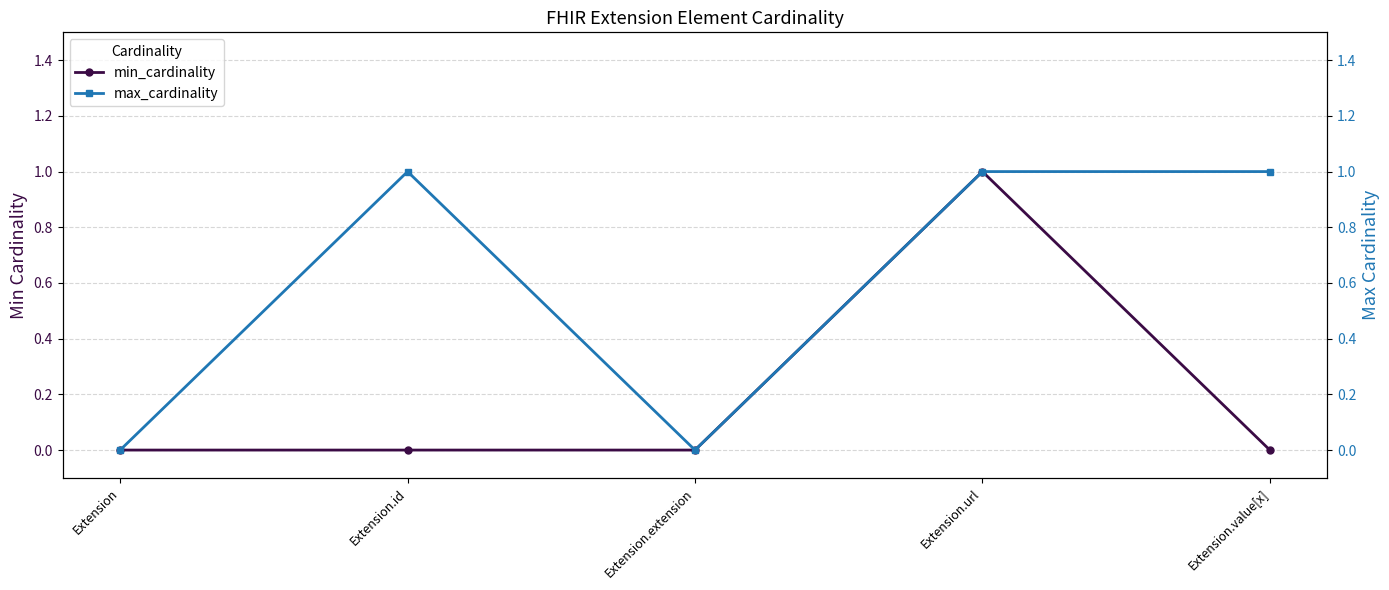

At which category does min_cardinality reach its first local peak?

Extension.url